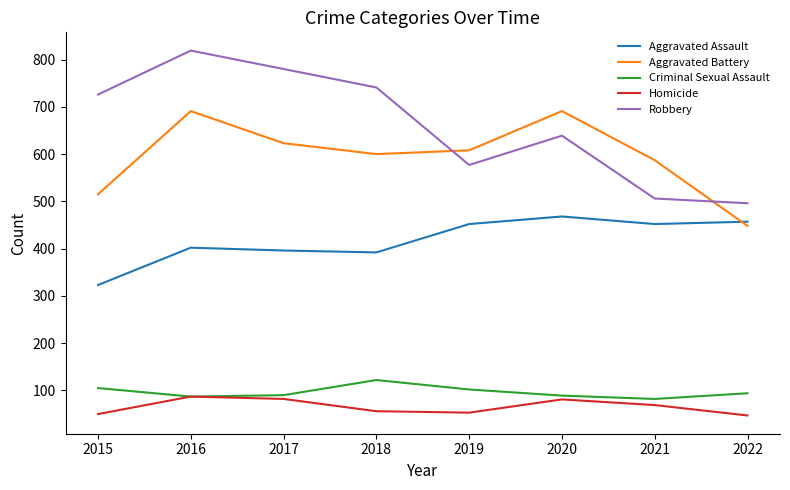

What is the sum of all Criminal Sexual Assault values?

771